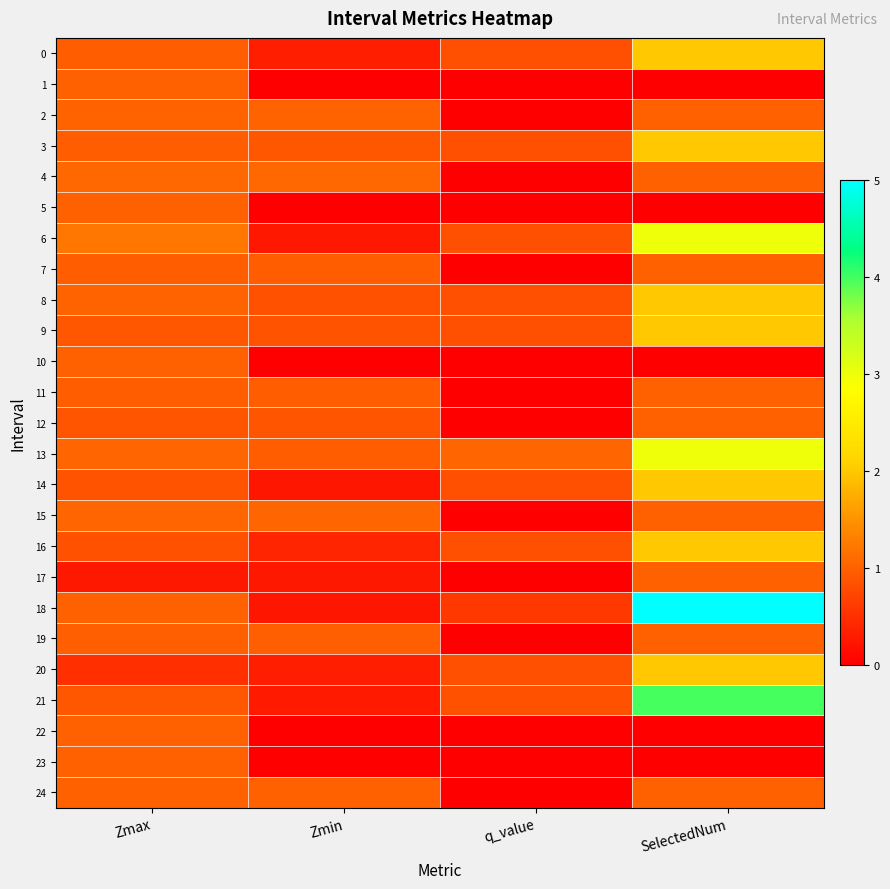

At Zmin, list the series in order from largest to smallest.

4, 15, 2, 24, 19, 13, 7, 11, 3, 12, 9, 8, 16, 20, 0, 21, 6, 17, 18, 14, 1, 5, 10, 22, 23